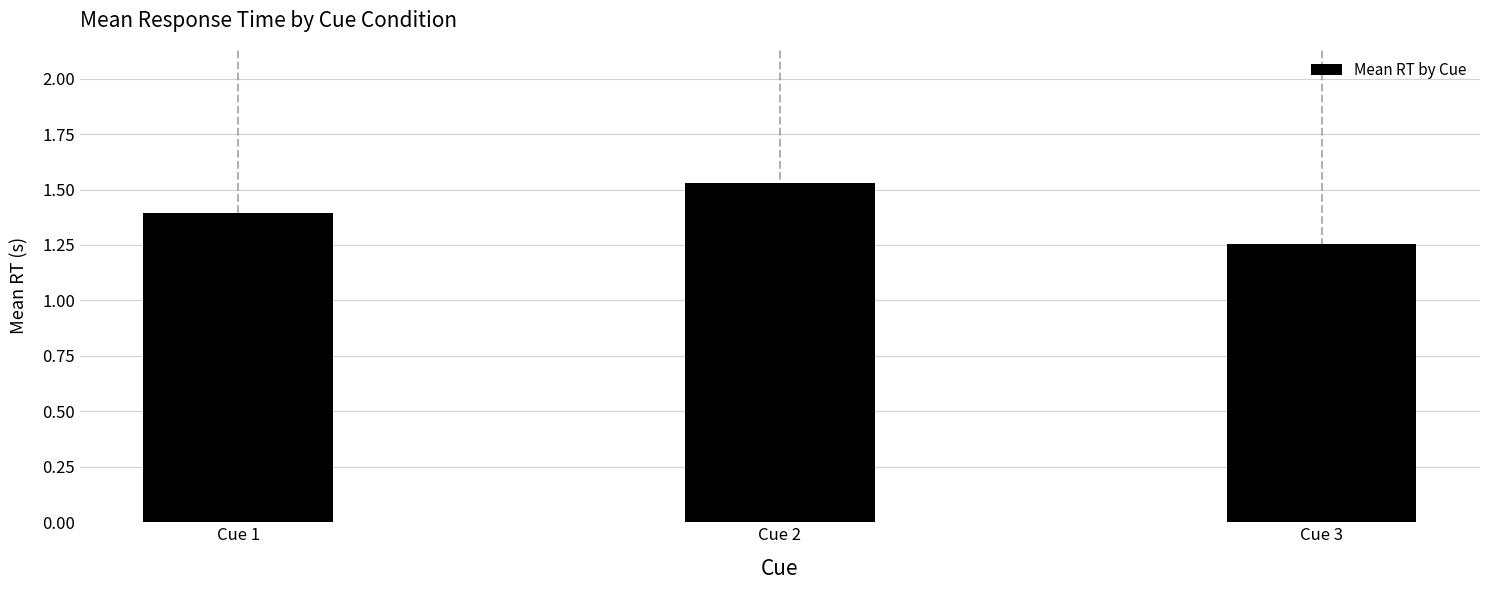

Between Cue 1 and Cue 2, which is larger?

Cue 2